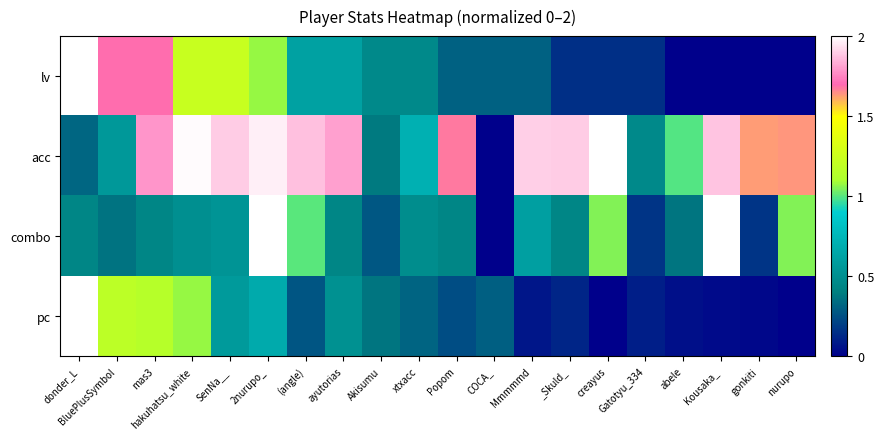

What is the greatest value displayed?

2.0